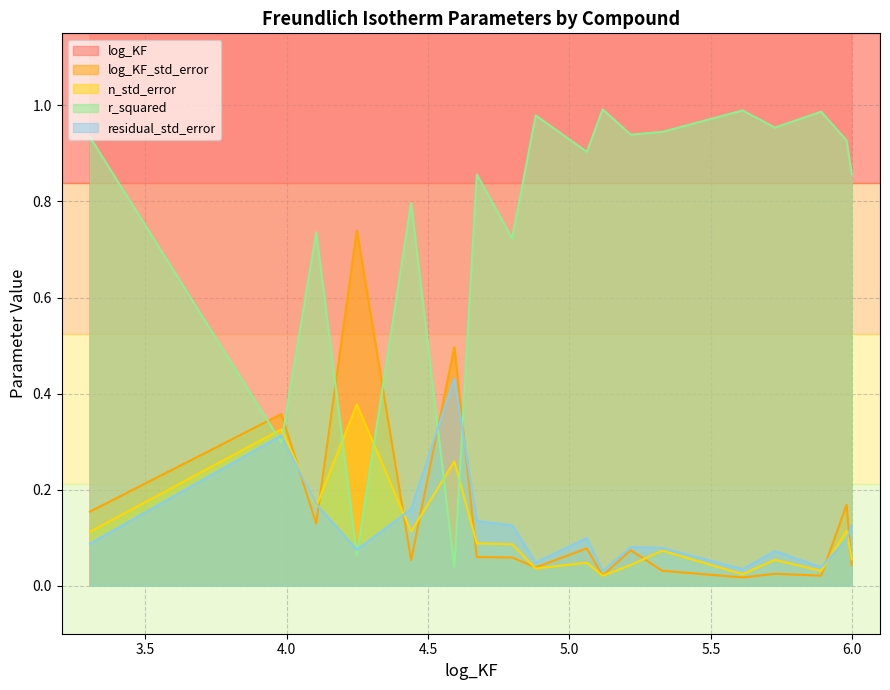

What are all the series names shown in the legend?

log_KF, log_KF_std_error, n_std_error, r_squared, residual_std_error